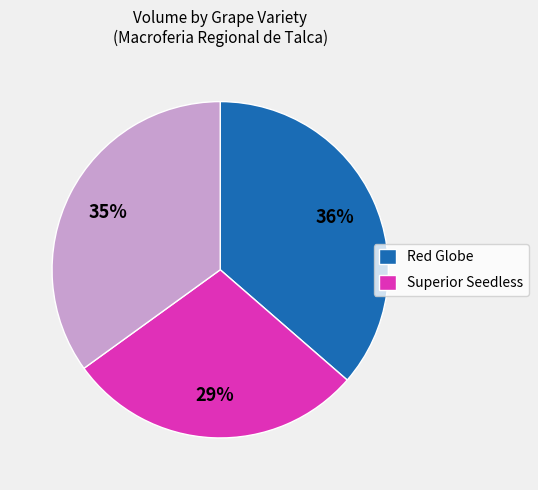

Is there any slice that represents more than half of the pie?

No